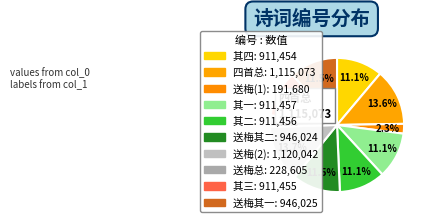

How many segments does this pie chart have?

10